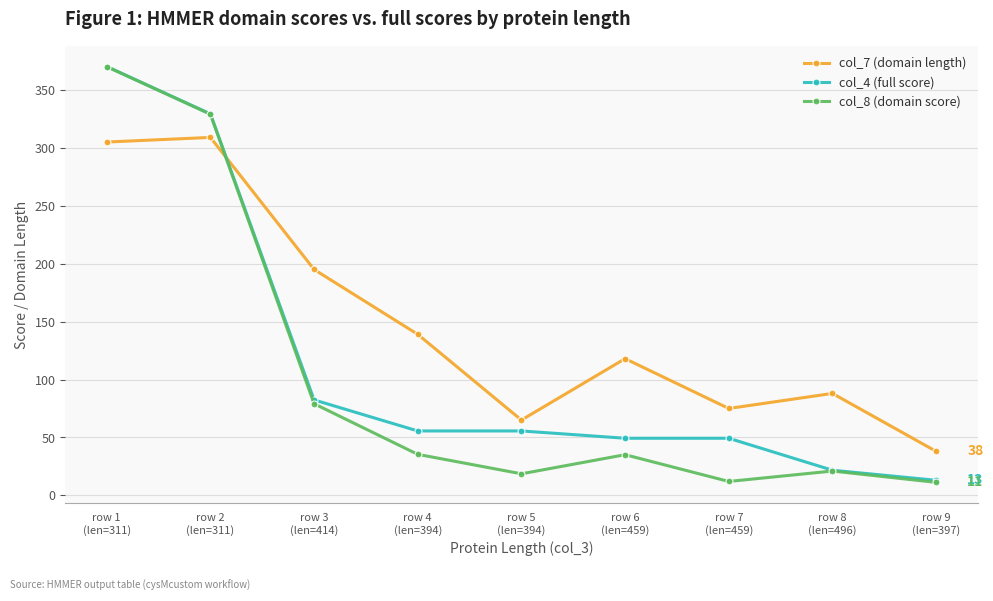

How many values in the col_4 (full score) series are below 55?

4